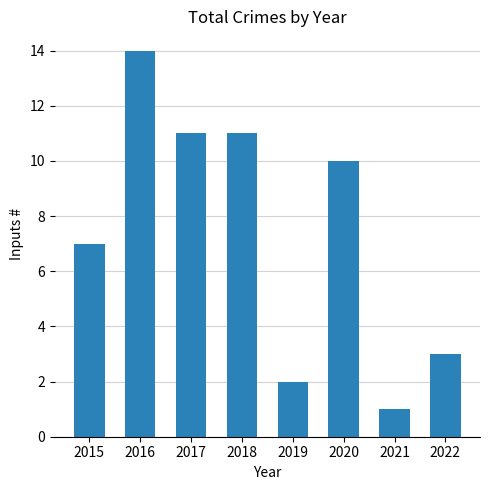

Count the number of categories in the chart.

8